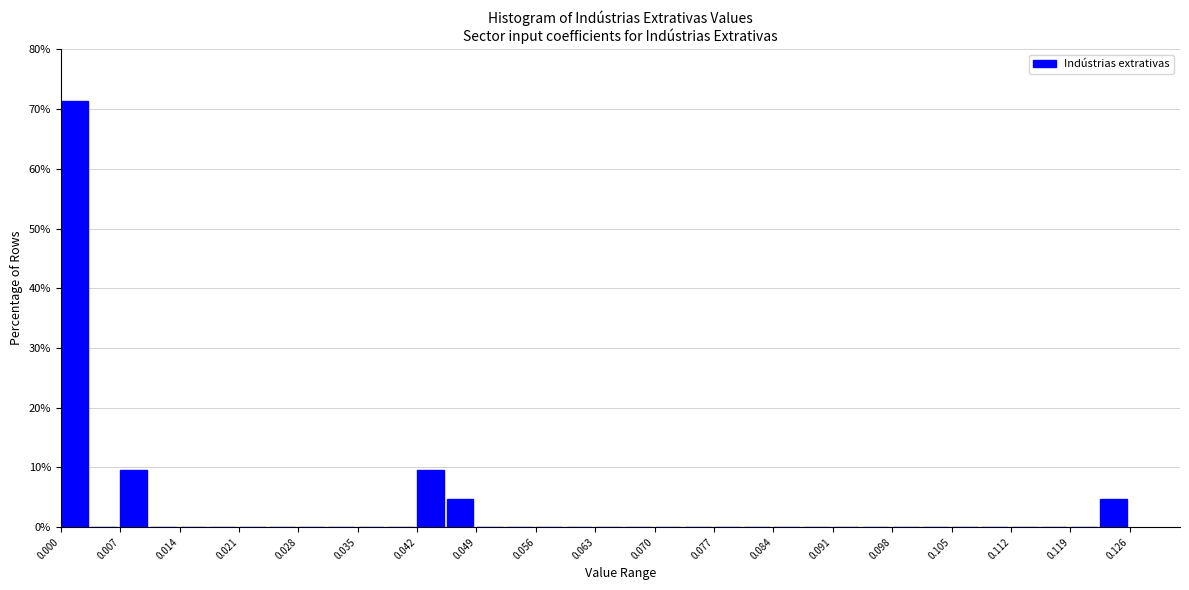

Read against the x-axis, roughly where is the centre of the tallest bar?

0.002